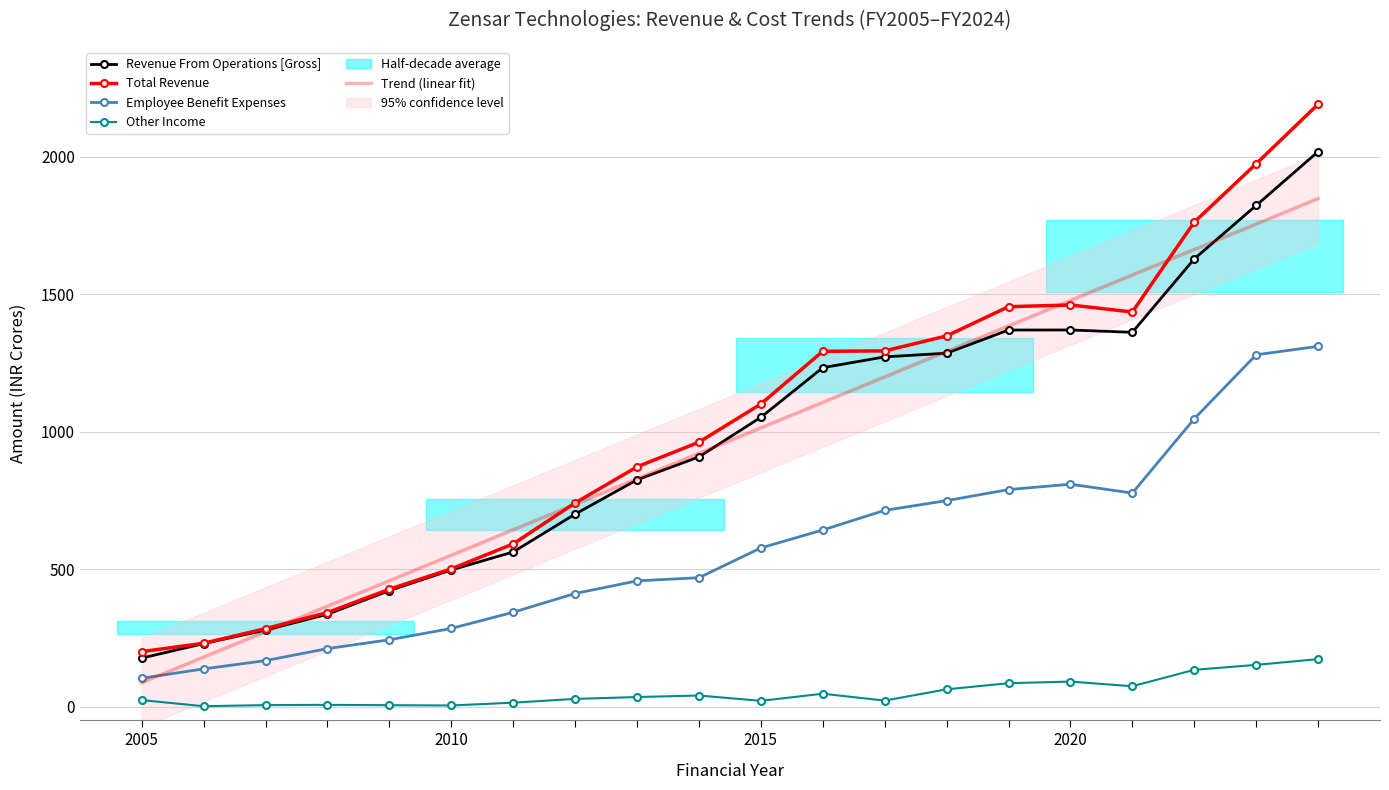

At Mar 12, list the series in order from largest to smallest.

Total Revenue, Revenue From Operations [Gross], Employee Benefit Expenses, Other Income